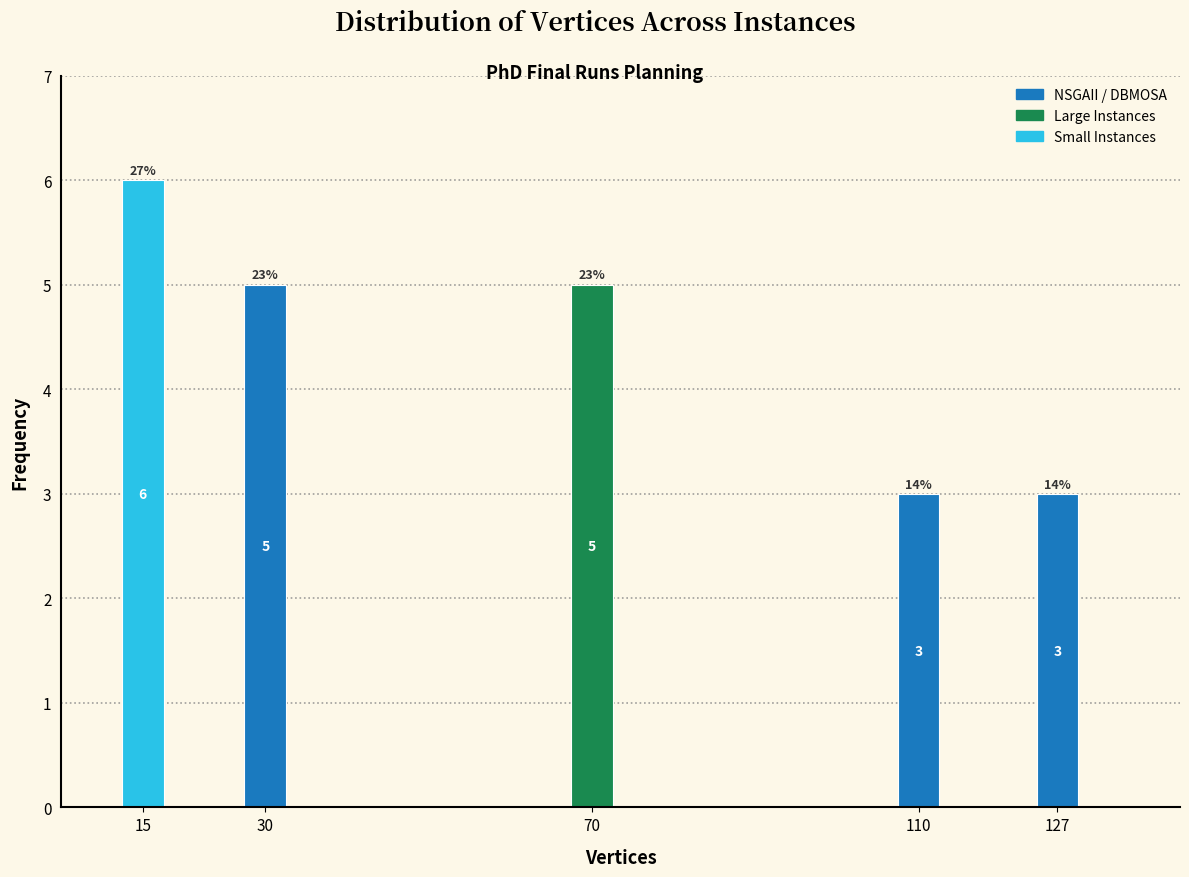

Reading left to right, list all the values displayed in this chart.

6	5	5	3	3